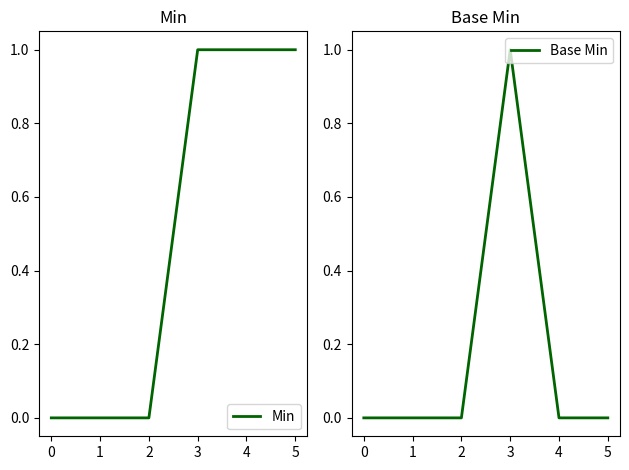

The Min series shows -1 at 0. True or false?

False